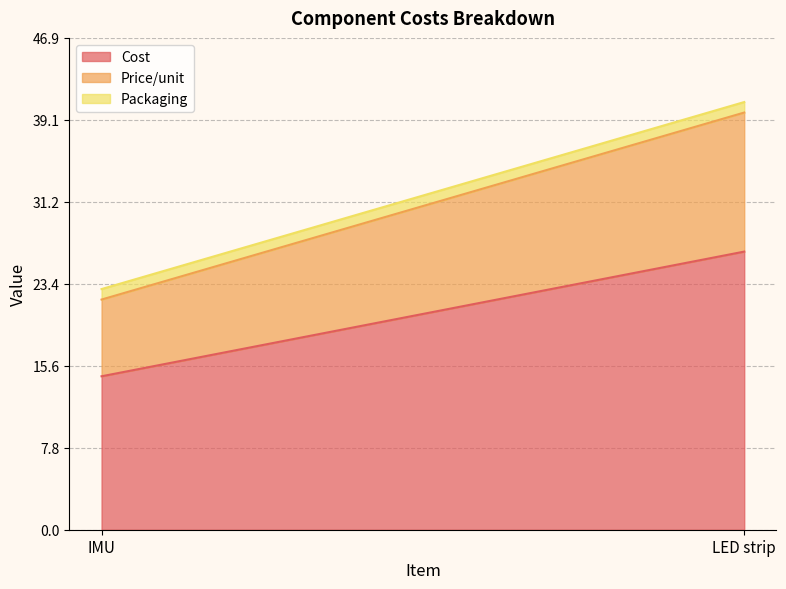

The value of Cost at LED strip is 12.8. True or false?

False